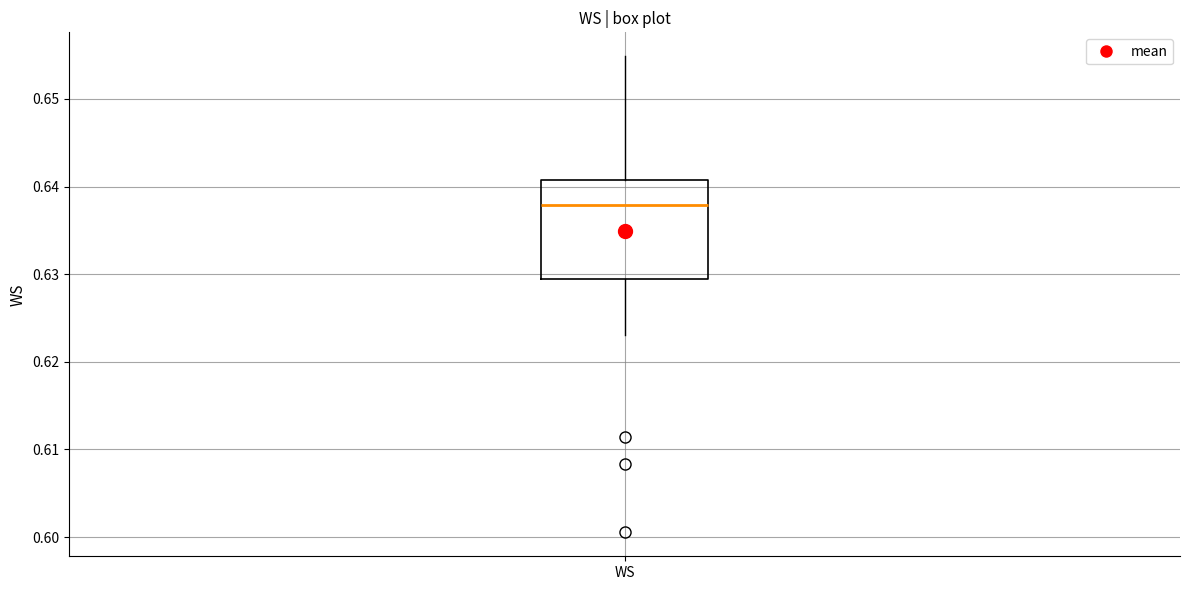

Read this box plot against the y-axis: the position of the median line, the range covered by the box, and the ends of both whiskers. The values are not printed on the chart, so give them approximately, as read against the axis.

median 0.638, box 0.629 to 0.641, whiskers 0.623 to 0.655